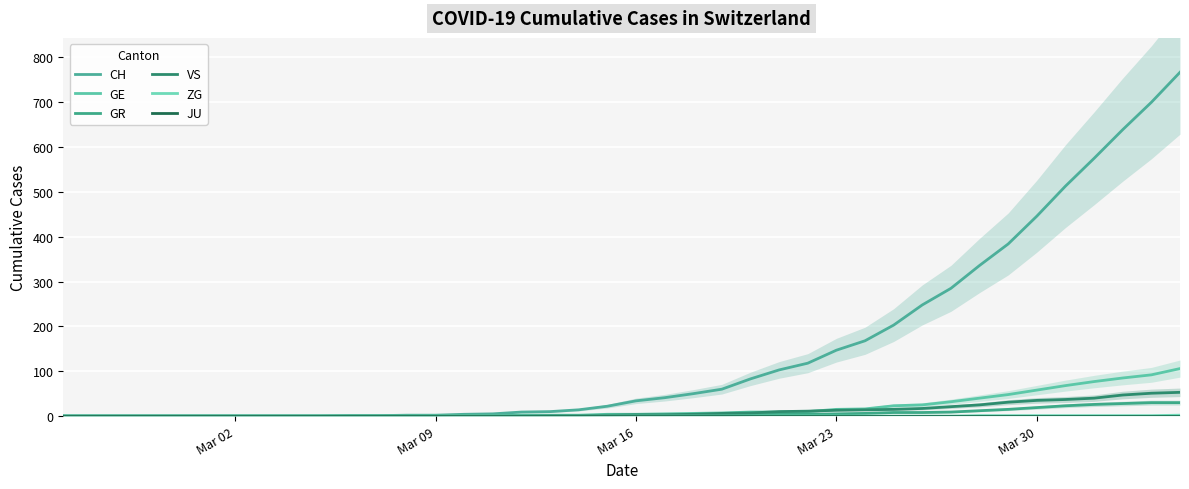

The value of CH at Mar 16 is 21. True or false?

False